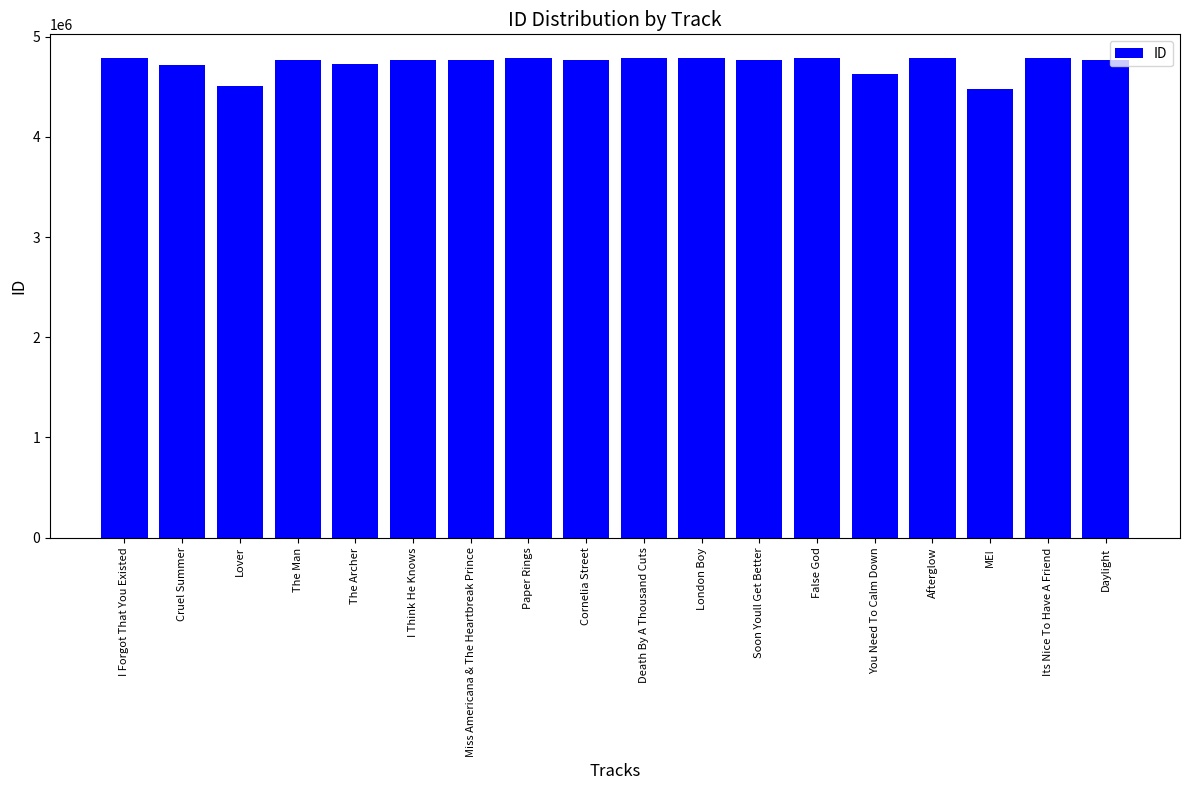

How many values are below 4765976?

9